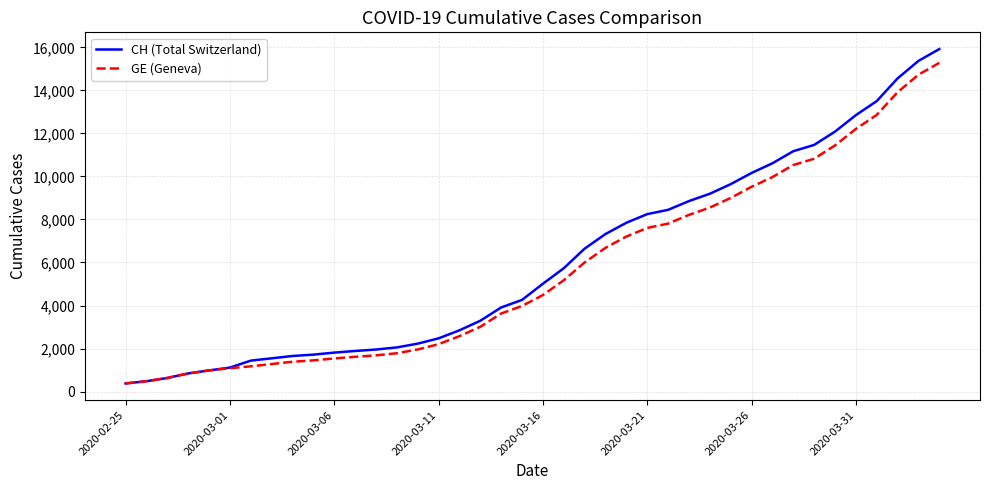

Which series has the largest range (max minus min)?

CH (Total Switzerland)